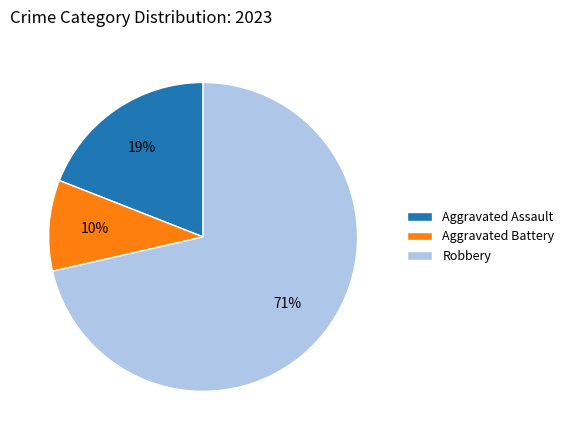

Which has a higher value, Aggravated Assault or Aggravated Battery?

Aggravated Assault